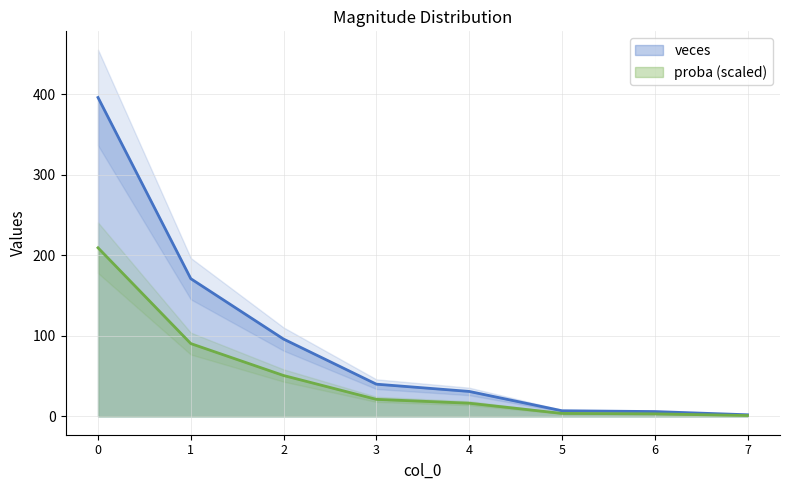

What is the total value across all series at 7?

3.1